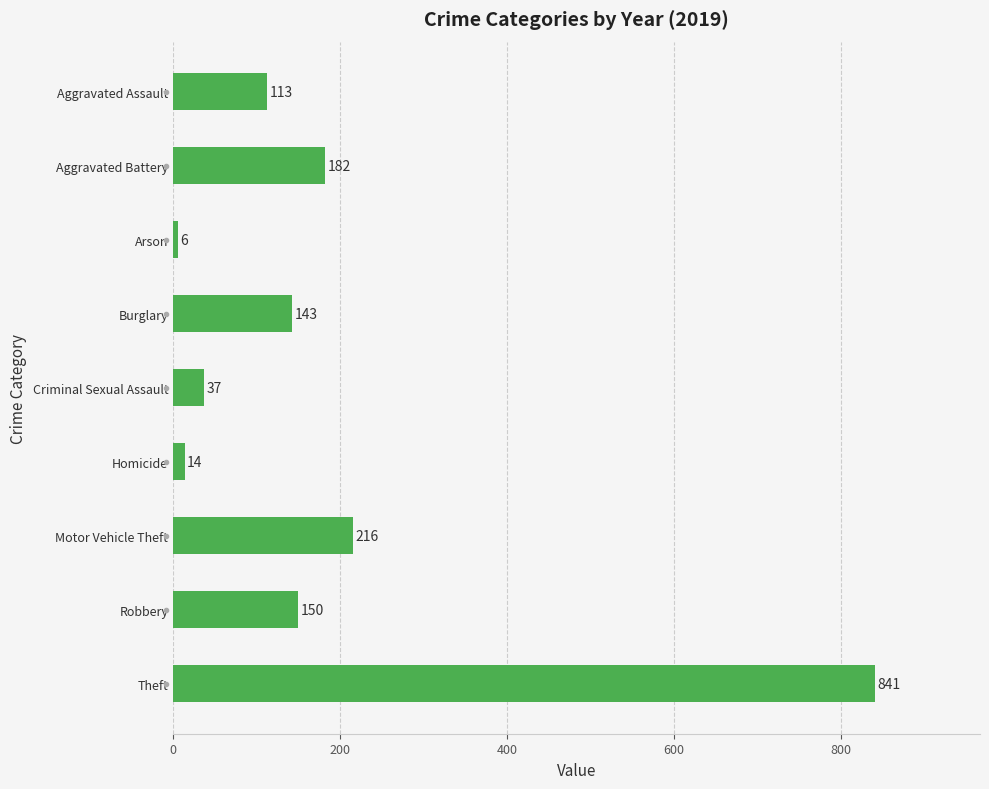

What is the minimum value shown in the chart?

6